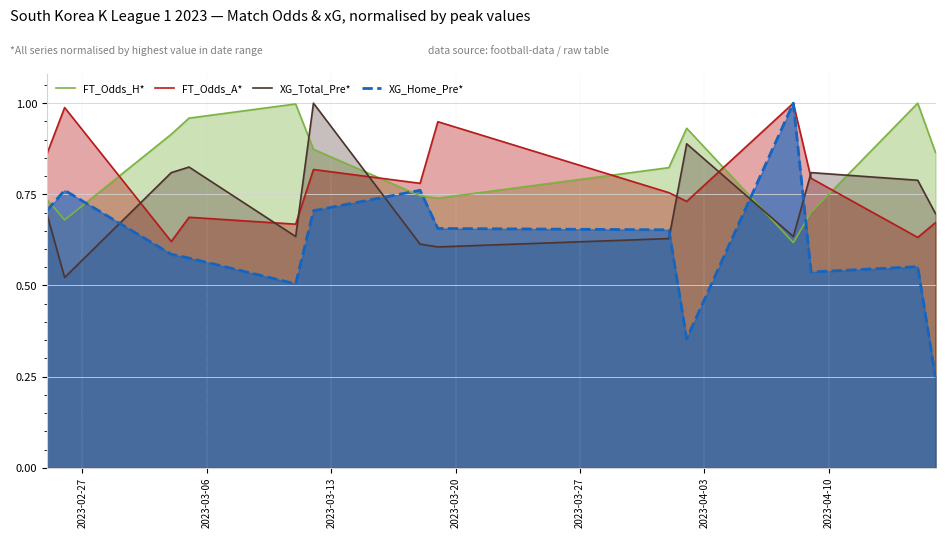

How many times do FT_Odds_A* and XG_Total_Pre* cross each other?

7